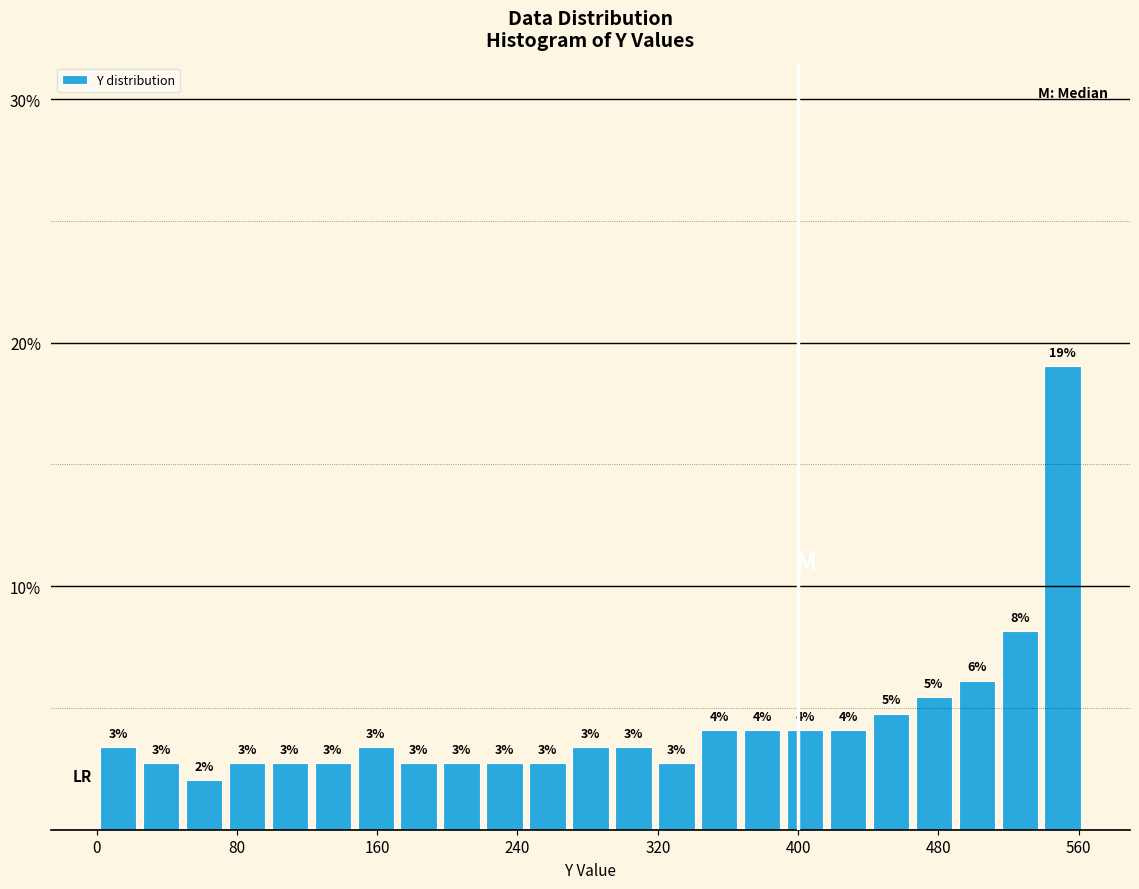

Read against the x-axis, roughly where is the centre of the tallest bar?

550